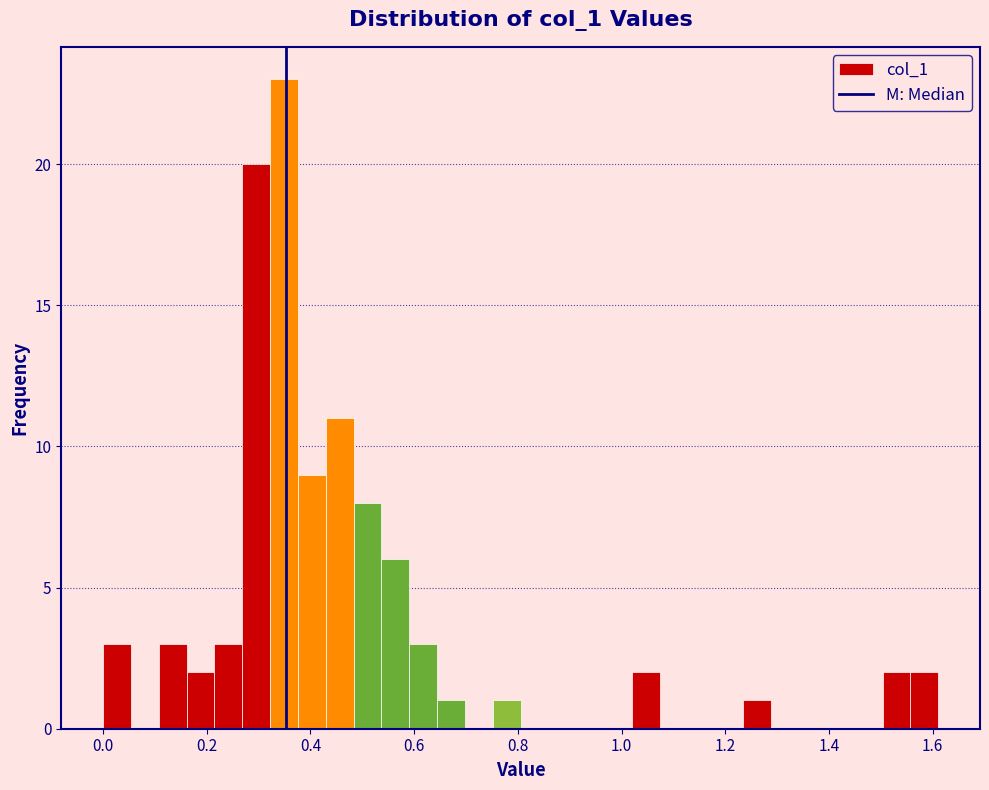

Read against the x-axis, roughly where is the centre of the tallest bar?

0.34